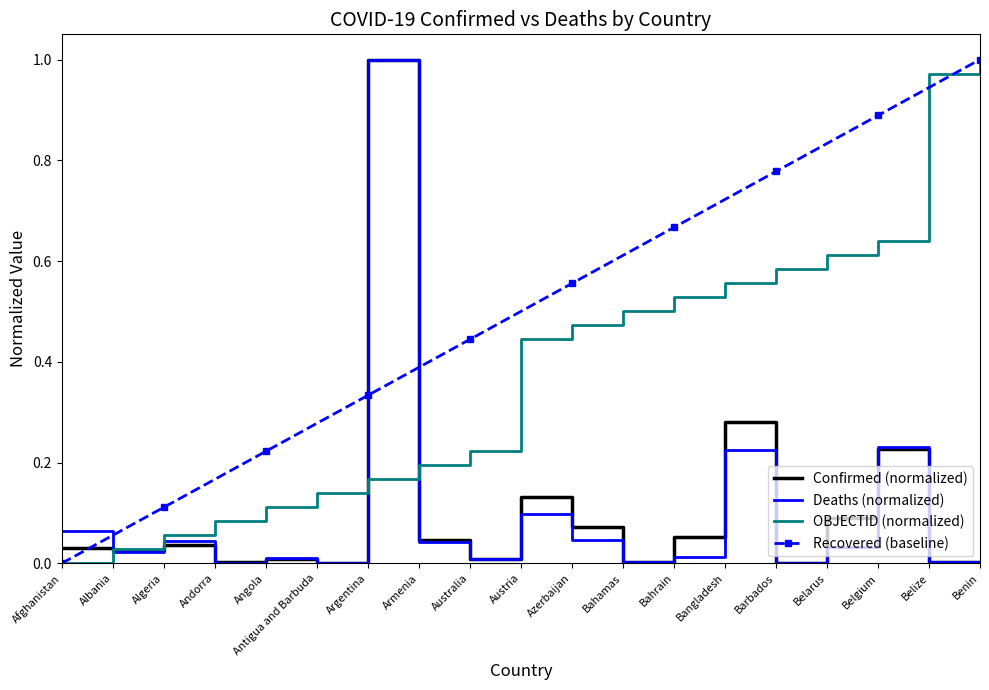

Between Albania and Azerbaijan, which series saw the biggest shift?

Recovered (baseline)